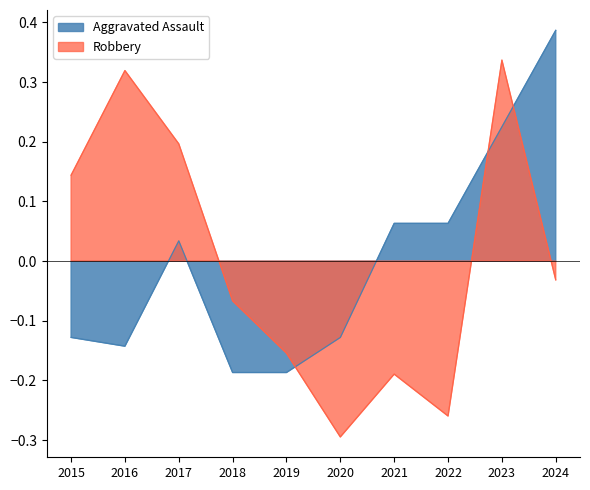

How many lines are shown in the chart?

2